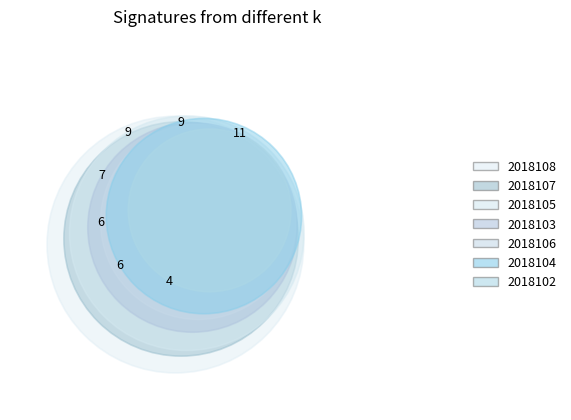

True or false: 2018107 accounts for 17% of the total.

True